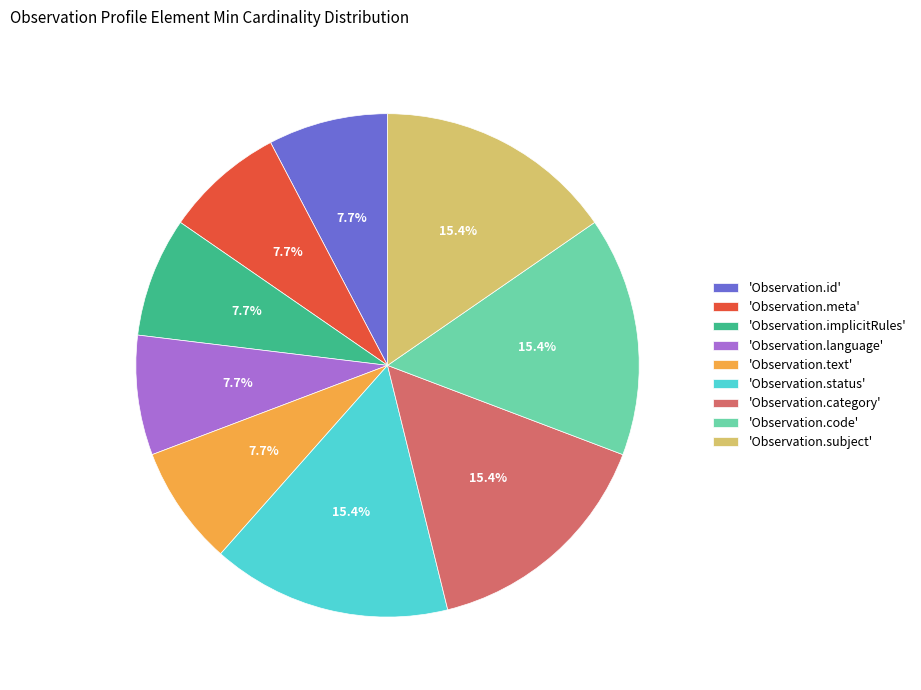

What is the ratio of the value at 'Observation.language' to the value at 'Observation.code'?

0.5